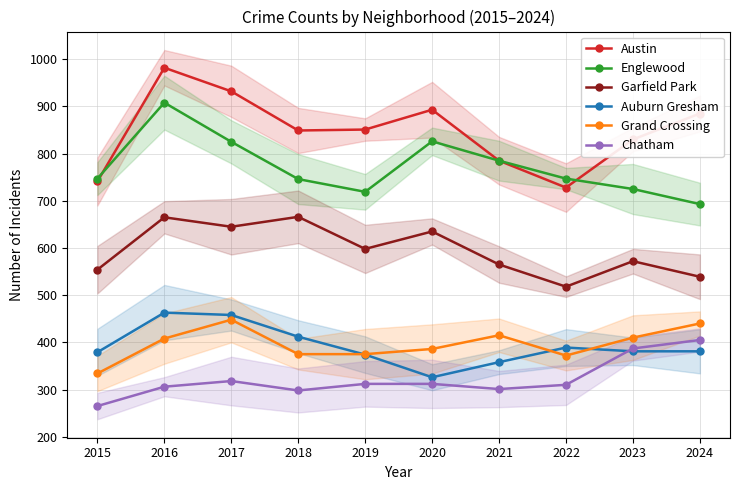

True or false: Austin and Auburn Gresham intersect in this chart.

False